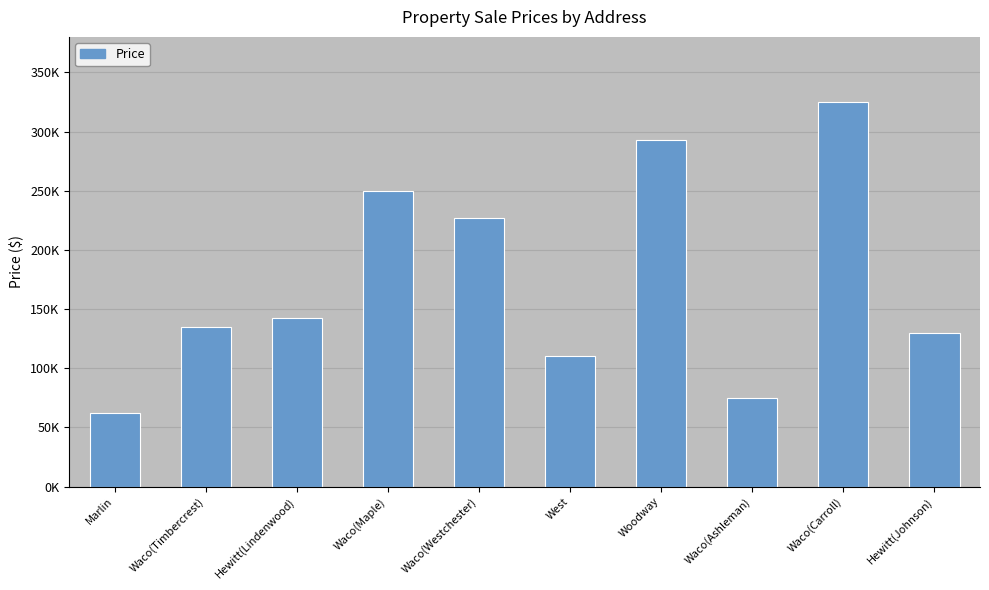

Which has a higher value, Hewitt(Johnson) or Waco(Carroll)?

Waco(Carroll)